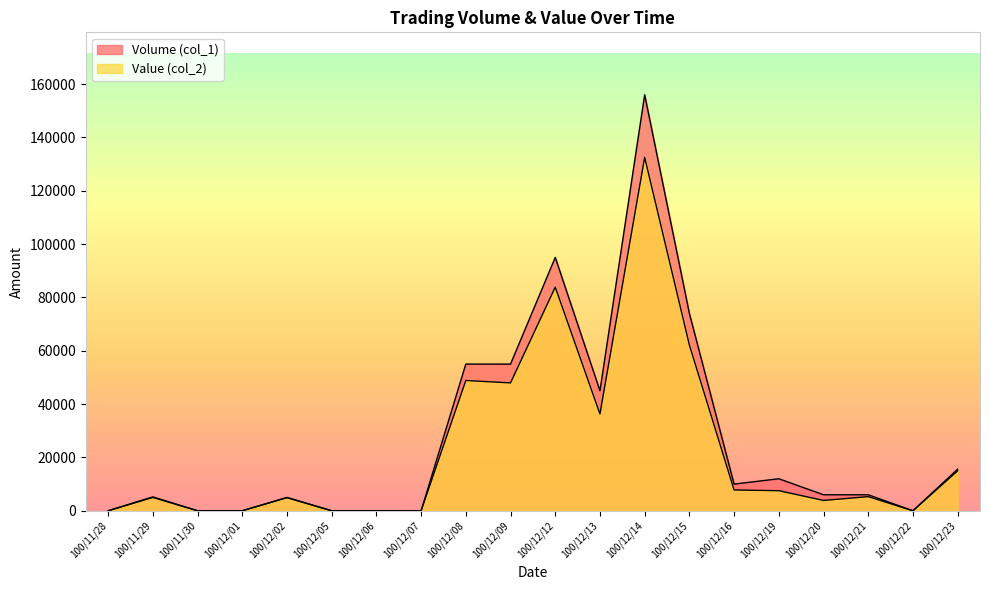

At which label is Volume (col_1) closest to 78000?

100/12/15